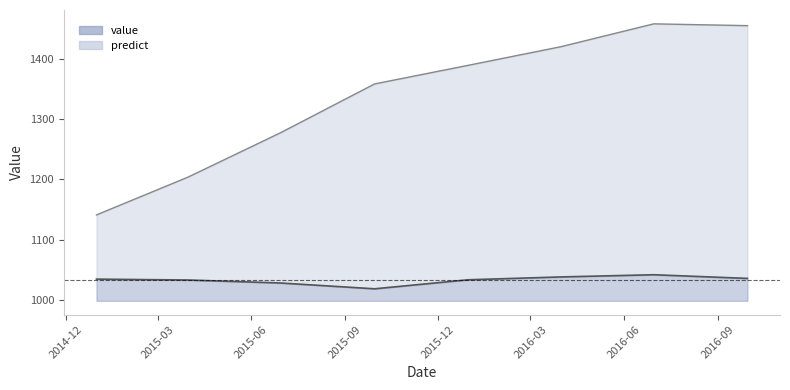

Reading left to right, what are all the values shown in this chart?

value: 2014-12-31=1034.1	2015-03-31=1032.6	2015-06-30=1027.6	2015-09-30=1018.0	2015-12-31=1033.0	2016-03-31=1037.8	2016-06-30=1041.4	2016-09-30=1035.3
predict: 2014-12-31=1141.0	2015-03-31=1204.0	2015-06-30=1278.0	2015-09-30=1359.0	2015-12-31=1390.0	2016-03-31=1421.0	2016-06-30=1459.0	2016-09-30=1456.0